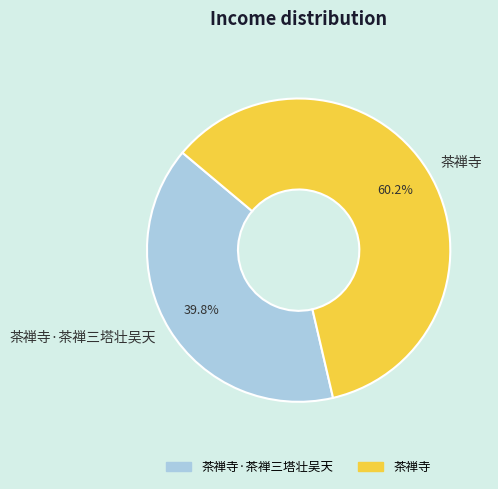

To the nearest percent, what is the combined percentage of 茶禅寺 and 茶禅寺·茶禅三塔壮吴天?

100%